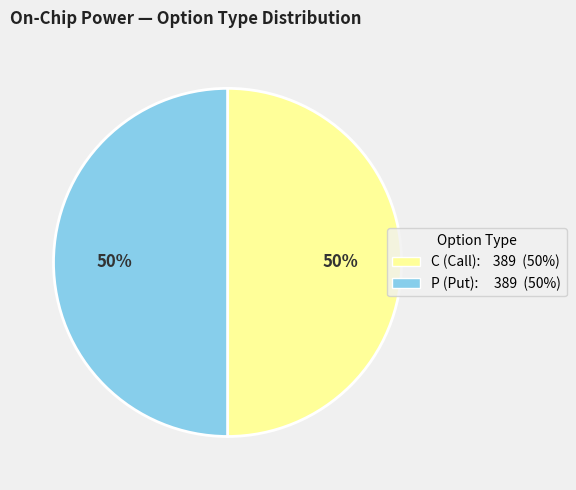

To the nearest percent, what is the average slice percentage?

50%